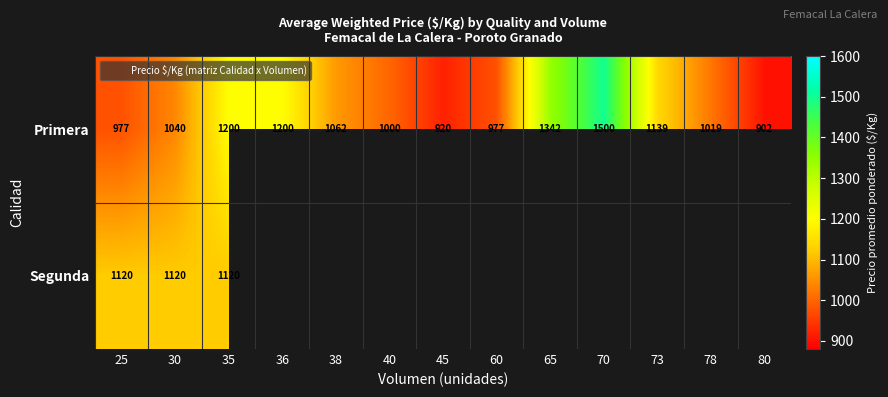

At which category is the sum across all series the highest?

35